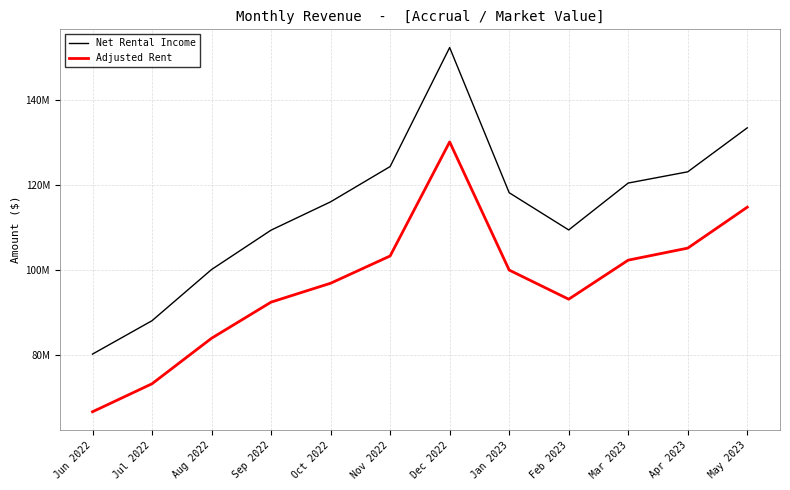

Does the chart have visible grid lines?

Yes